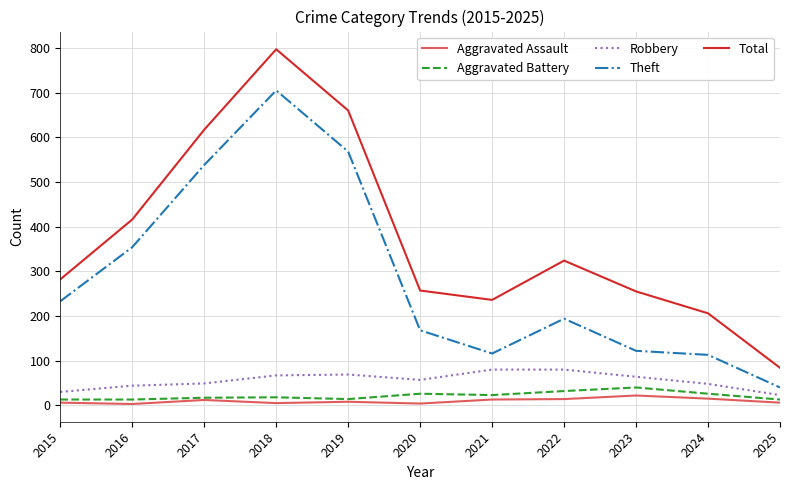

Which series has the largest range (max minus min)?

Total